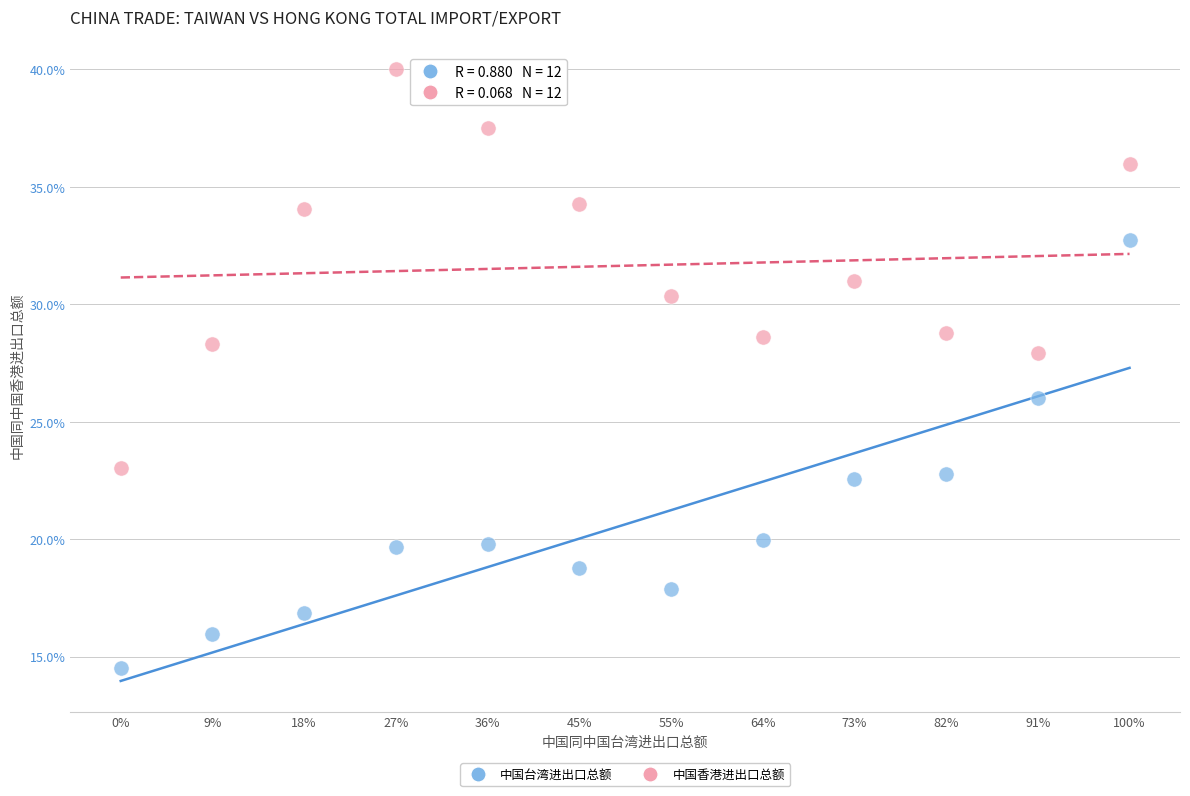

Across all data points, what is the range of Y values (max minus min)?

25.5